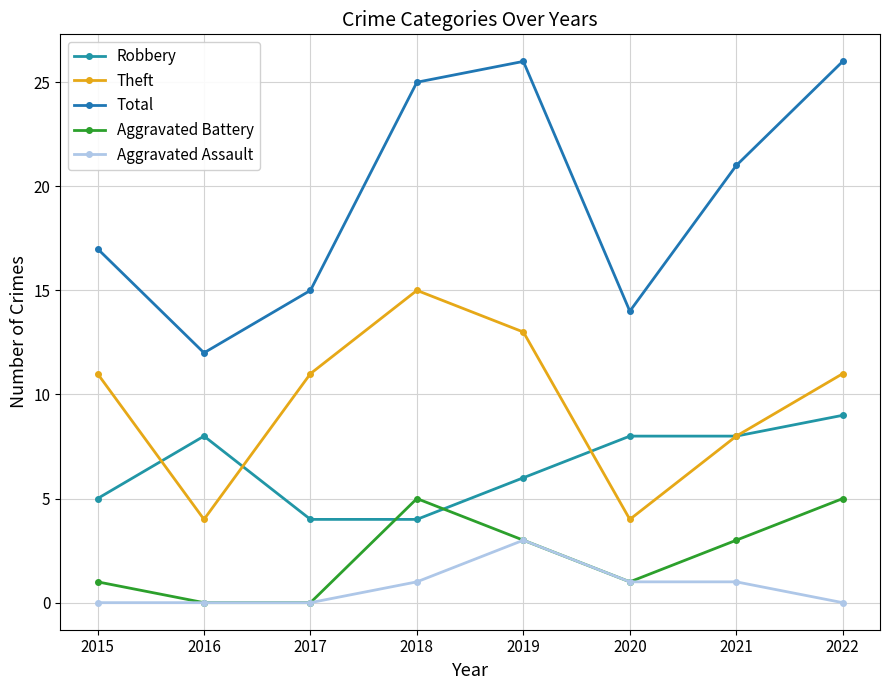

Which series has the widest spread of values?

Total